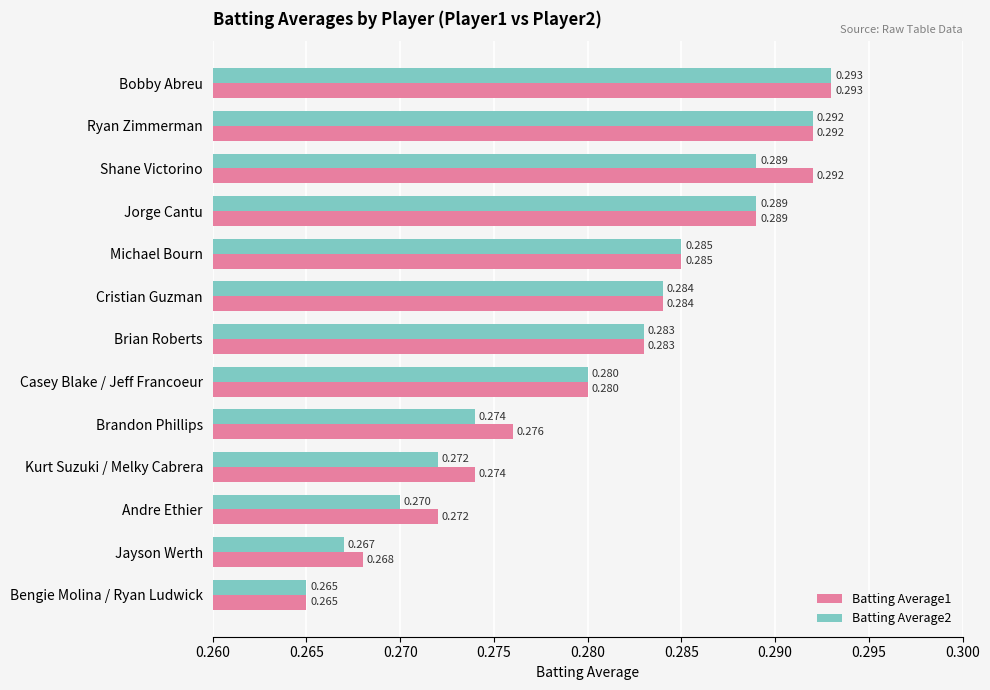

Where is Batting Average2 nearest to the value 0?

Bengie Molina / Ryan Ludwick